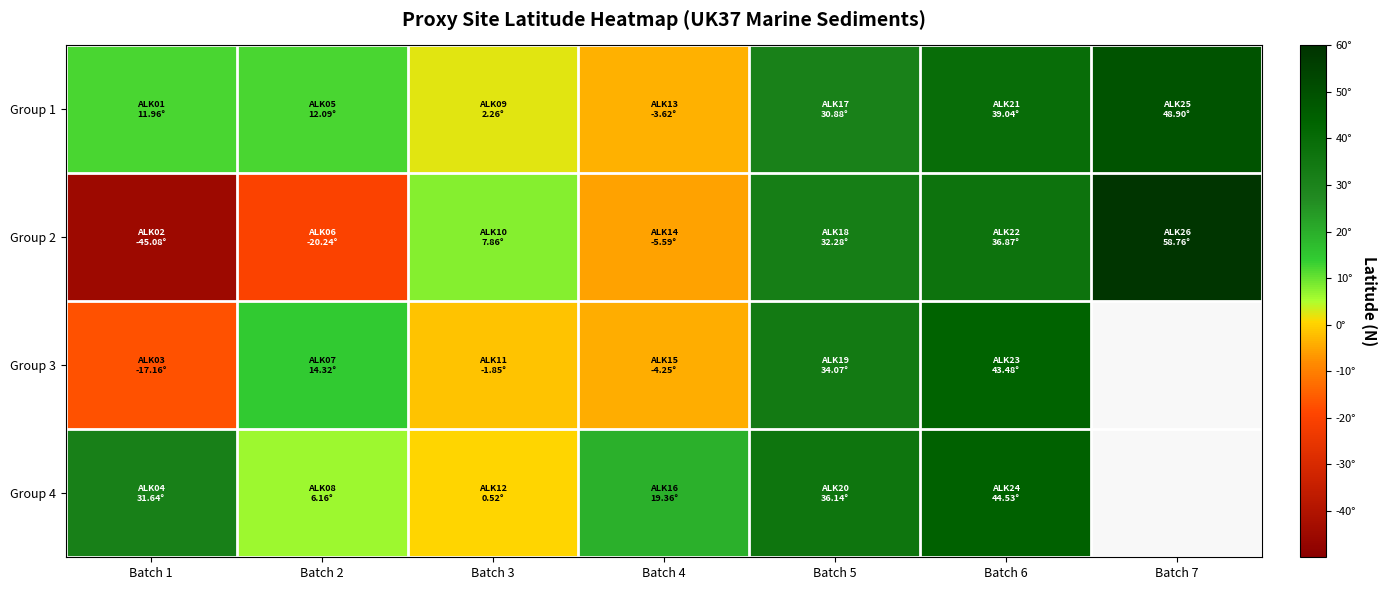

At which category is the sum across all series the highest?

Batch 6